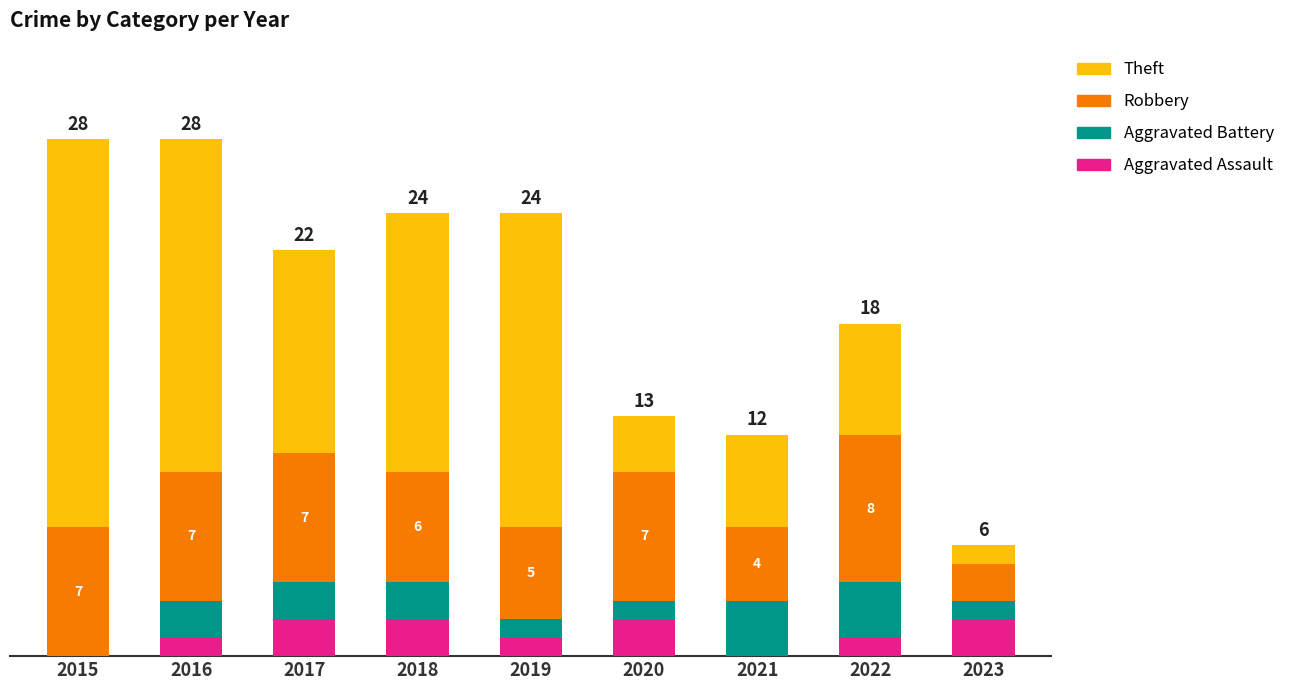

At which category is the sum across all series the highest?

2015